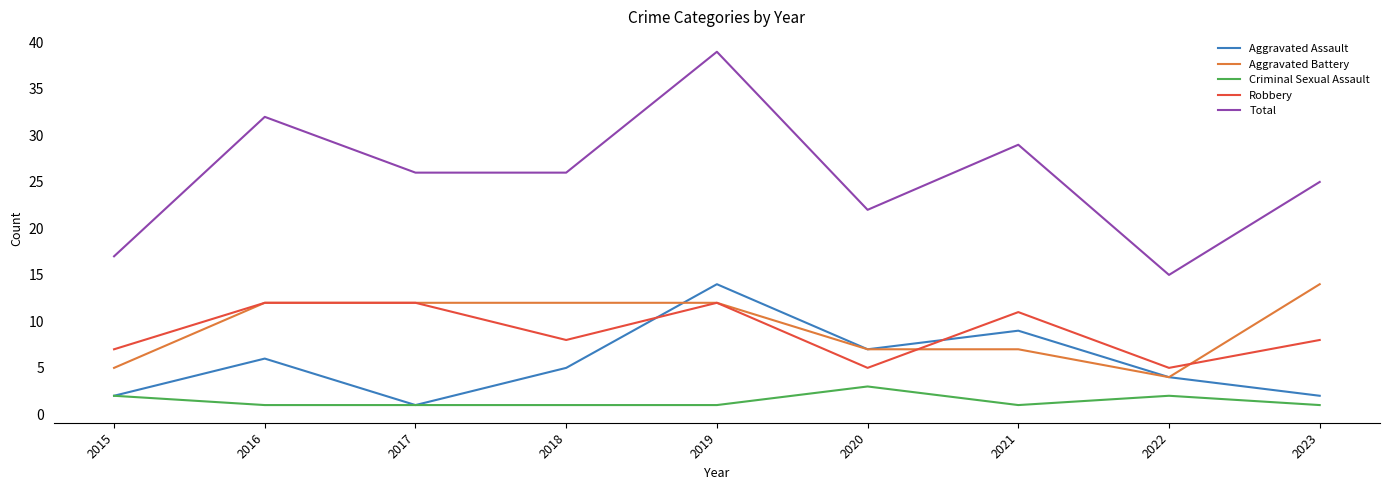

What is the average value of the Total series?

26